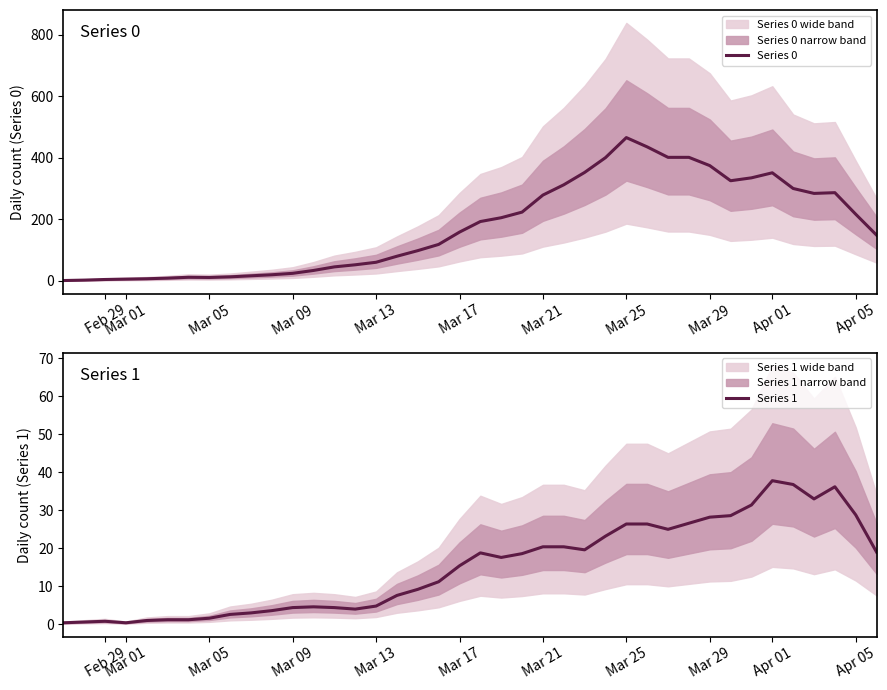

At which label does Series 0 reach its peak?

Mar 25